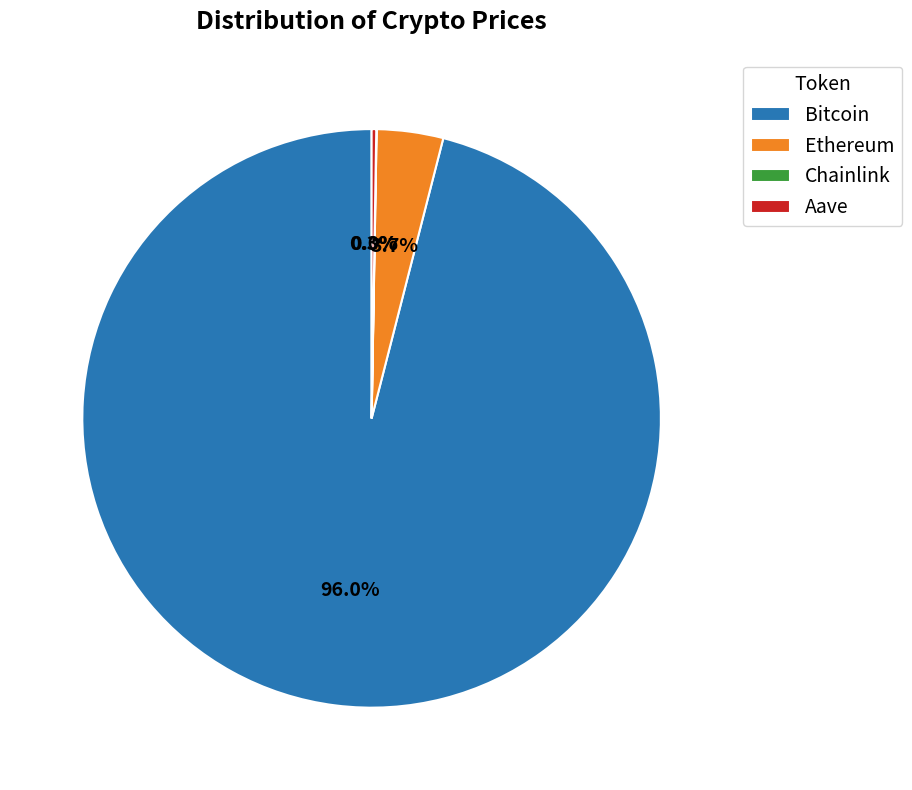

To the nearest percent, what portion does Bitcoin represent?

96%